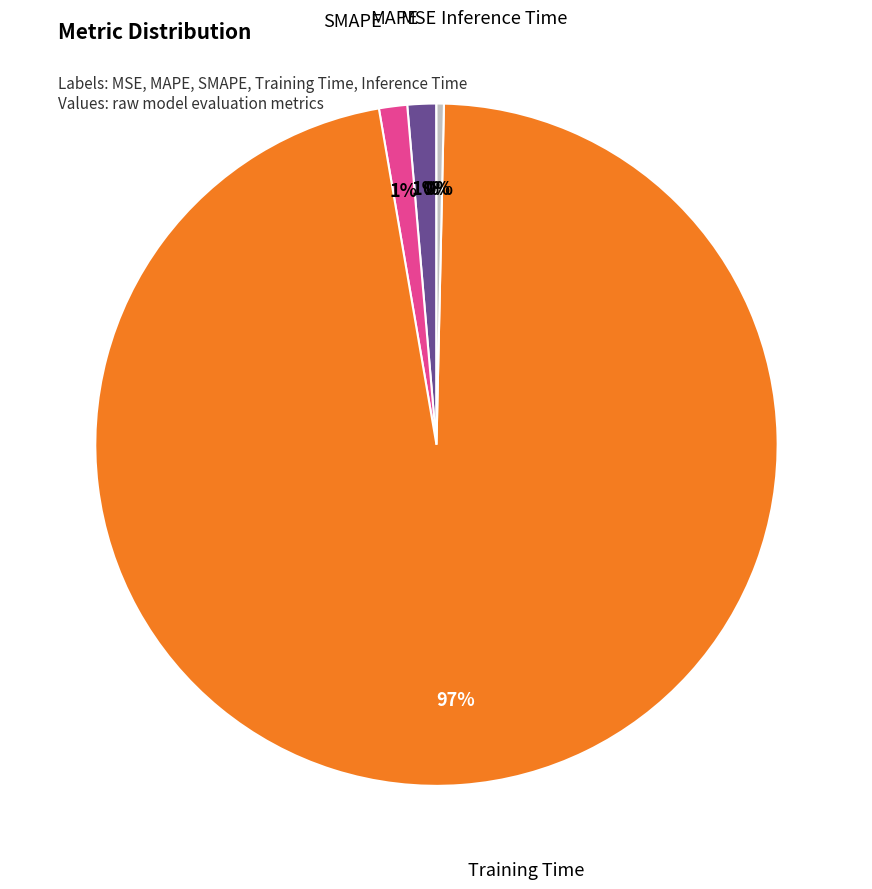

Is there a majority slice in this chart?

Yes